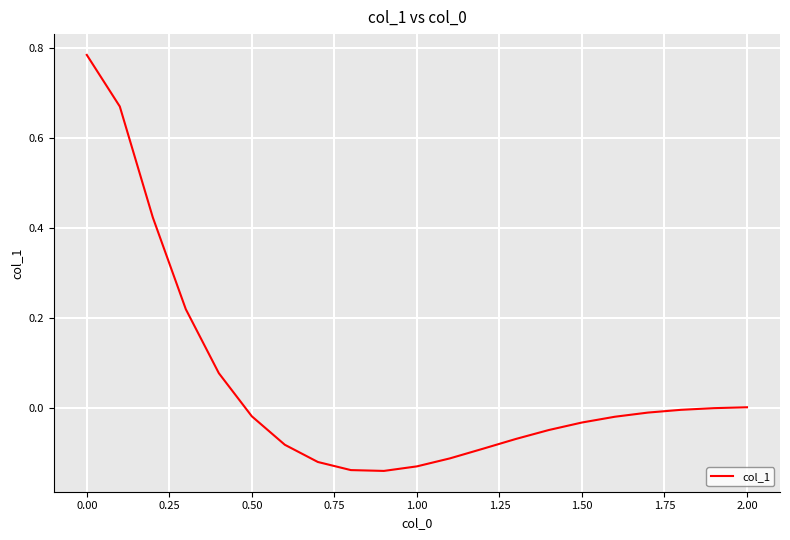

What is the difference between the maximum and minimum values?

0.9